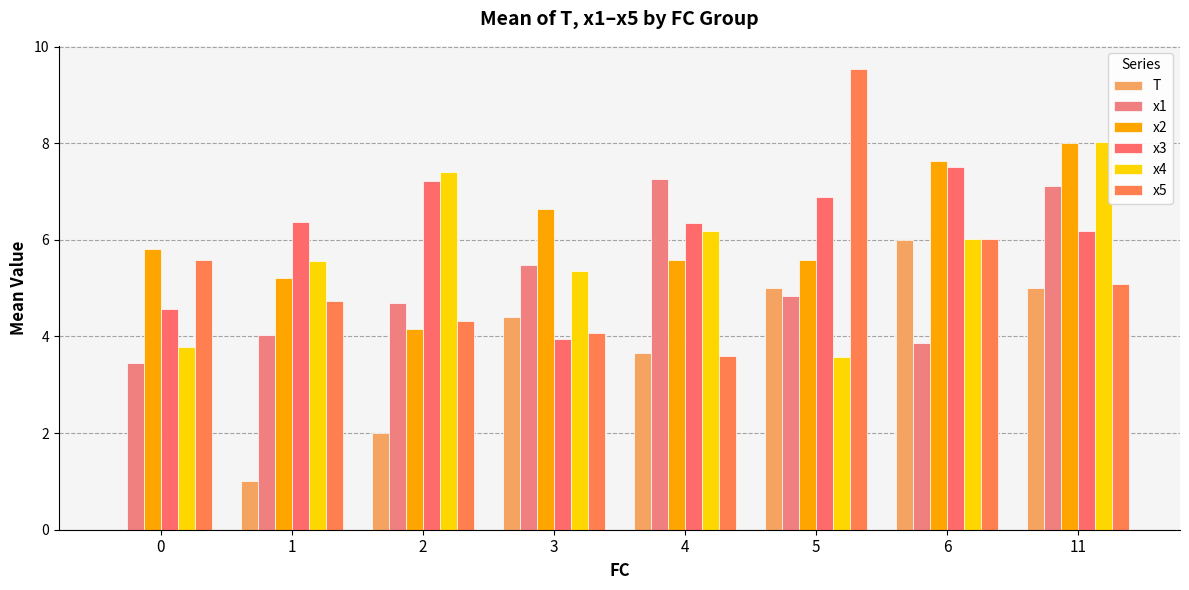

What is the value of the x2 bar at the 2nd from the left?

5.2